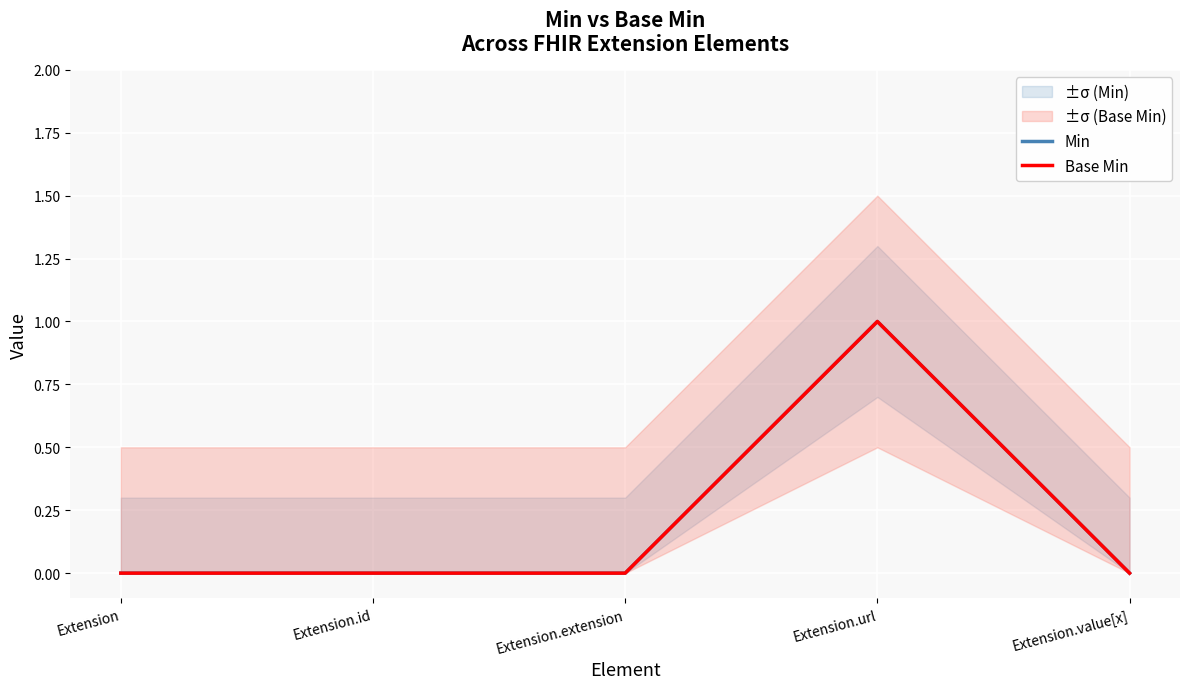

What position from the right is Extension.id?

4